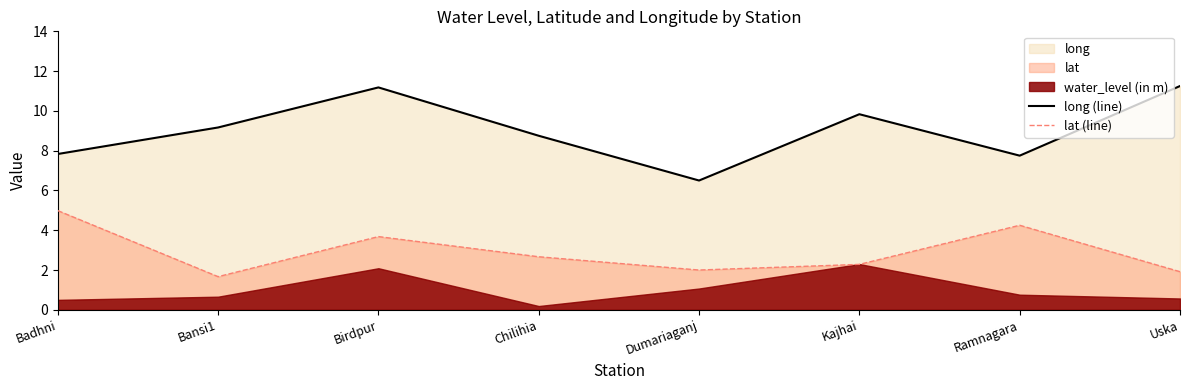

Does the chart have visible grid lines?

No